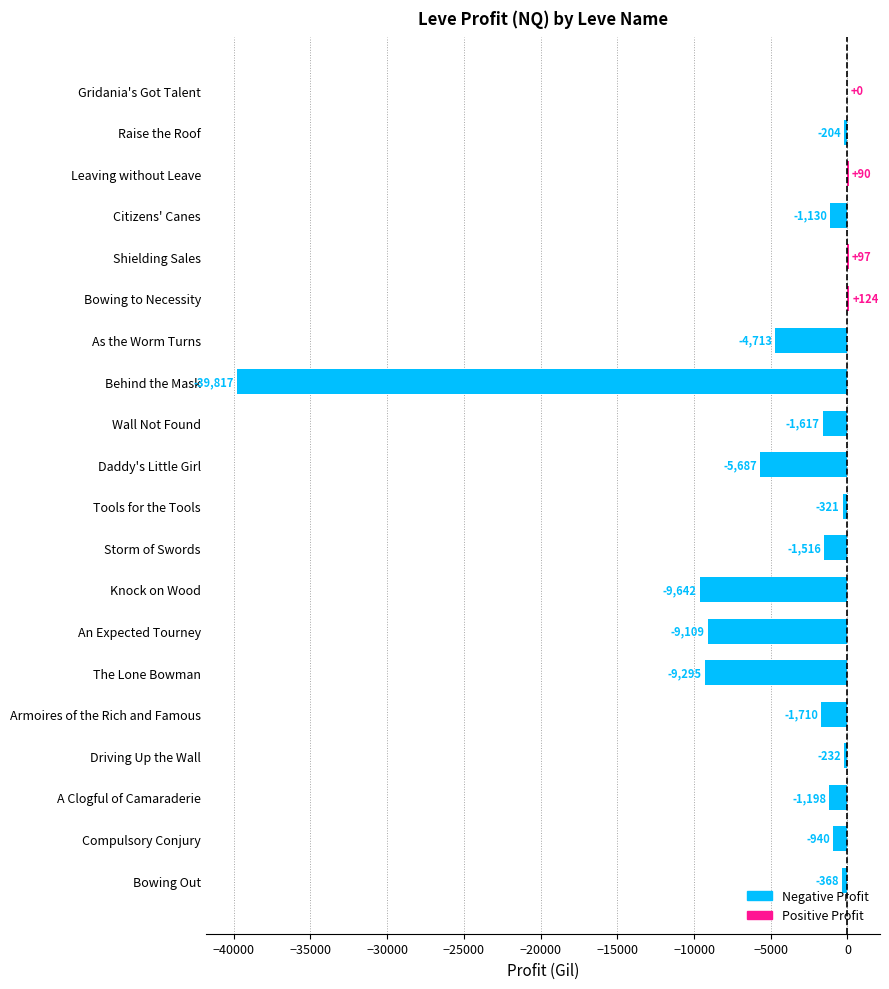

Where is the data nearest to the value -19846?

Knock on Wood